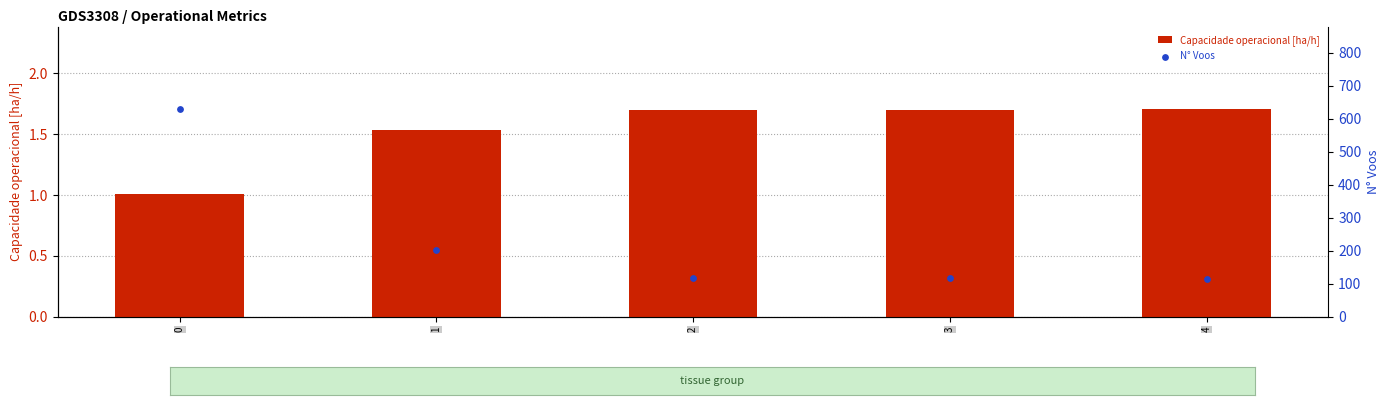

What are all the series names shown in the legend?

Capacidade operacional [ha/h], N° Voos